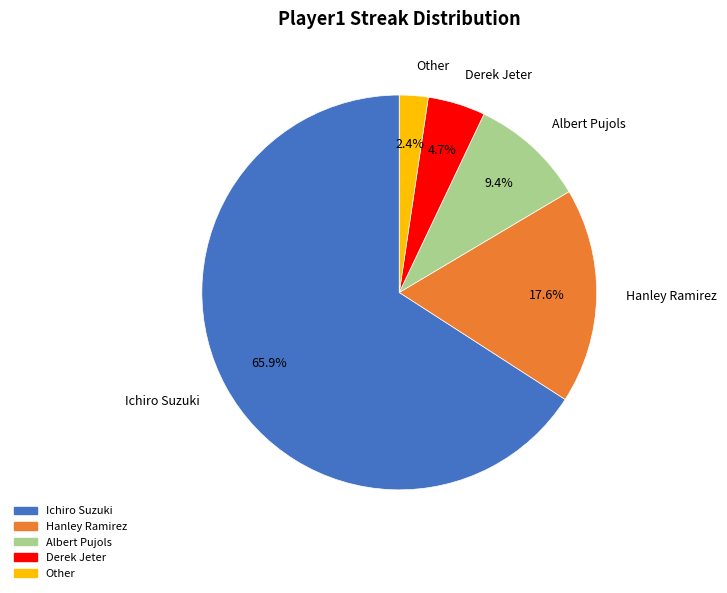

To the nearest percent, what percentage of the pie is Other?

2%